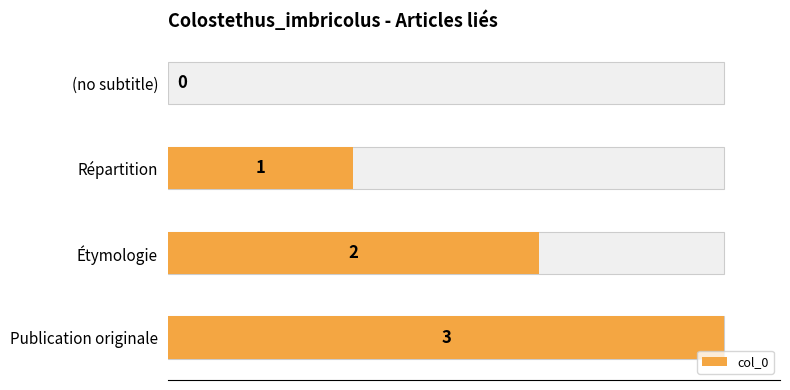

Reading right to left, transcribe all the data shown in this chart.

3	2	1	0